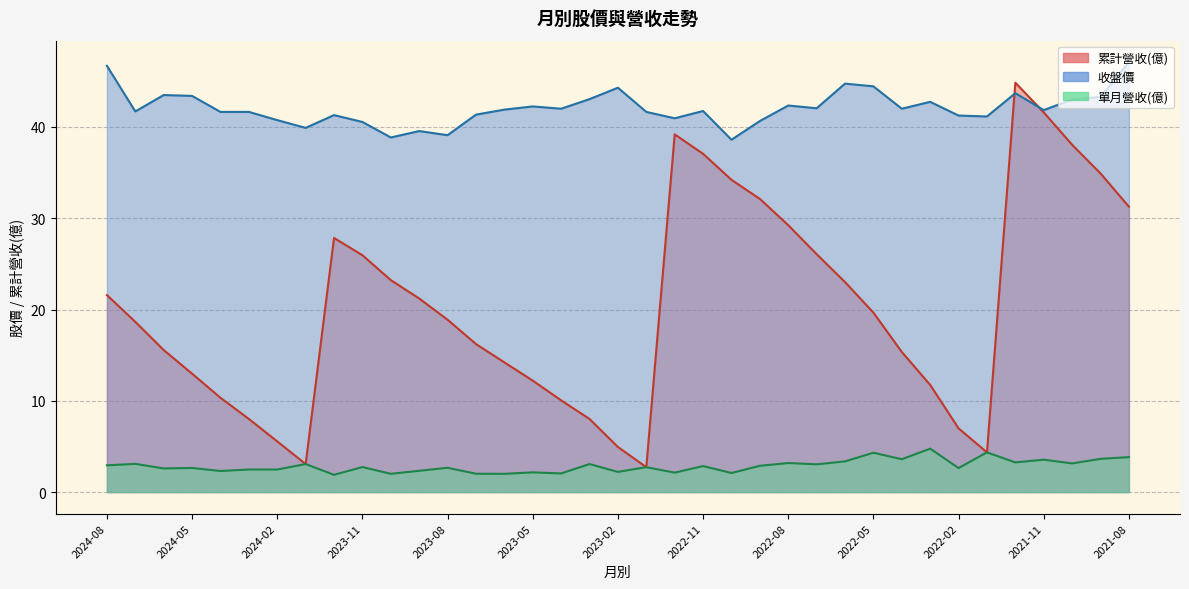

At which label is 單月營收(億) closest to 3?

2022-07